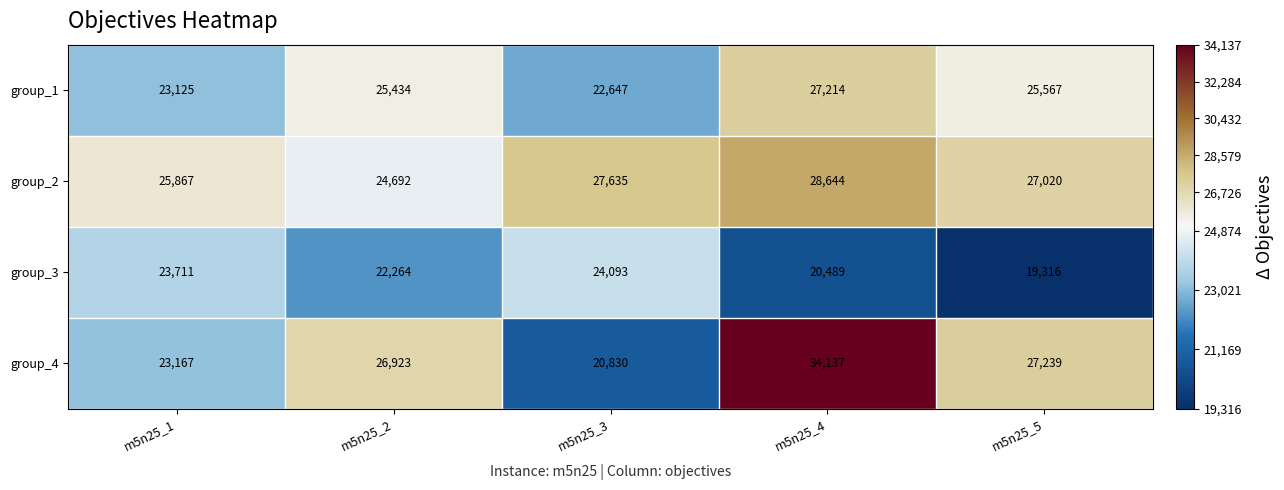

Which label corresponds to the largest value in the chart?

m5n25_4